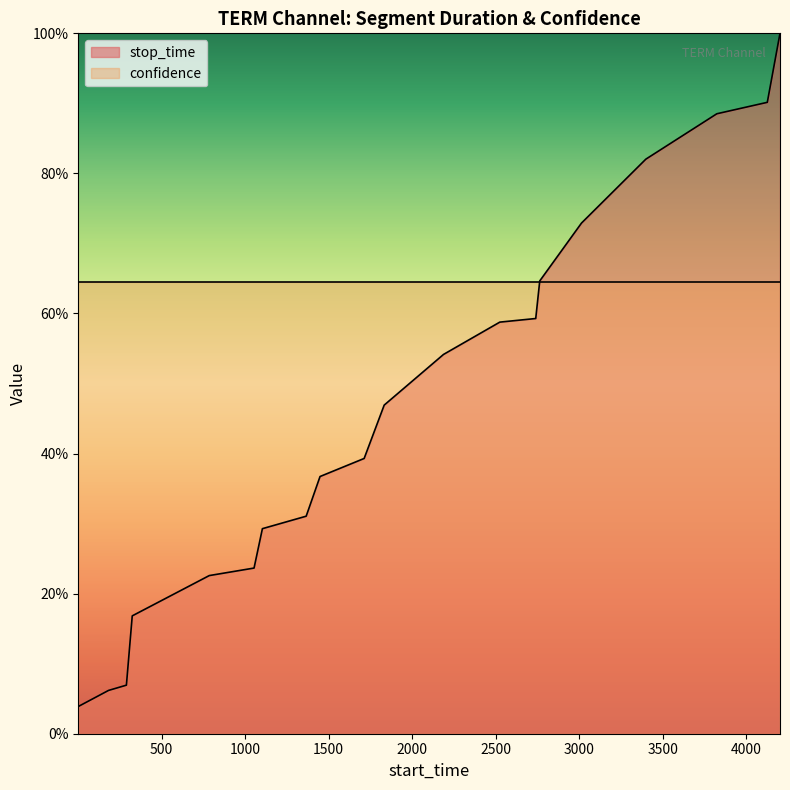

Reading left to right, transcribe all the data shown in this chart.

1=0.0	182=0.1	289=0.1	324=0.2	785=0.2	1053=0.2	1103=0.3	1365=0.3	1448=0.4	1712=0.4	1832=0.5	2187=0.5	2524=0.6	2739=0.6	2763=0.6	3013=0.7	3398=0.8	3823=0.9	4125=0.9	4201=1.0